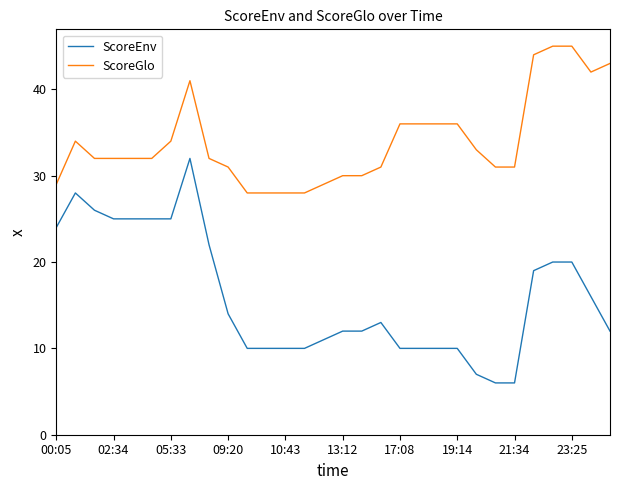

Reading left to right, transcribe all the data shown in this chart.

ScoreEnv: 24	28	26	25	25	25	25	32	22	14	10	10	10	10	11	12	12	13	10	10	10	10	7	6	6	19	20	20	16	12
ScoreGlo: 29	34	32	32	32	32	34	41	32	31	28	28	28	28	29	30	30	31	36	36	36	36	33	31	31	44	45	45	42	43